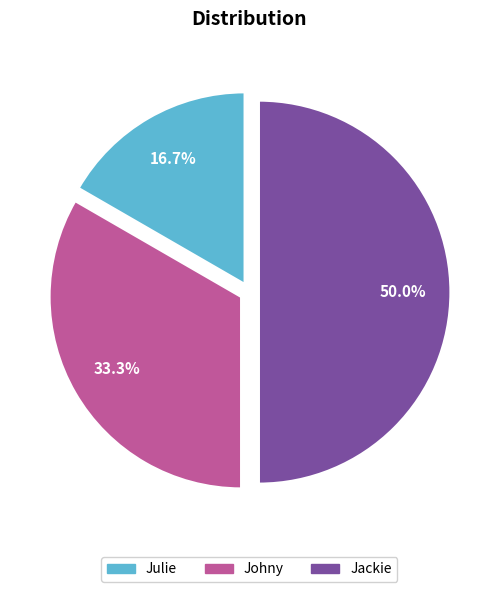

What percentage do Johny and Jackie together represent?

83.3%